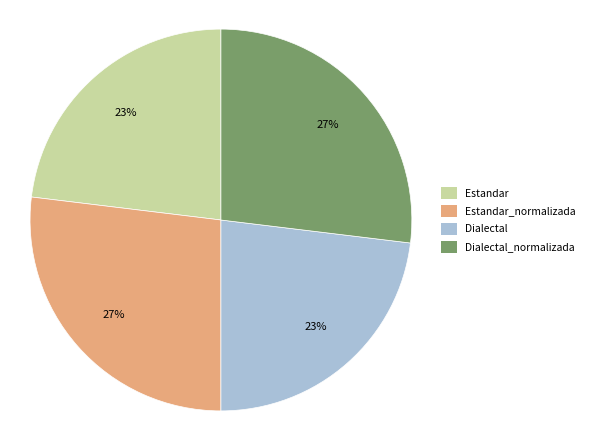

Is there any slice that represents more than half of the pie?

No